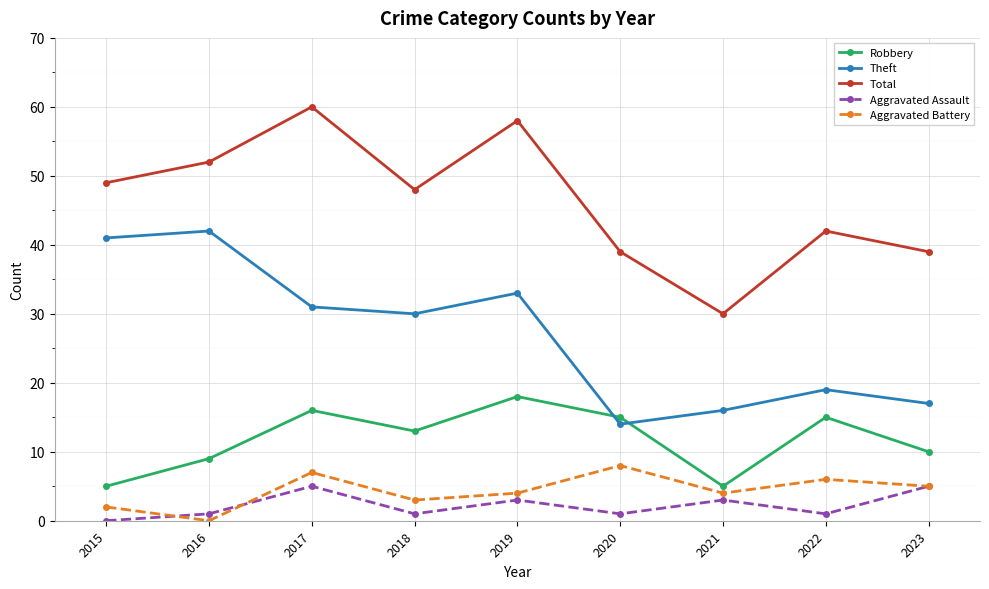

What is the value of the Robbery point at the 4th from the left?

13